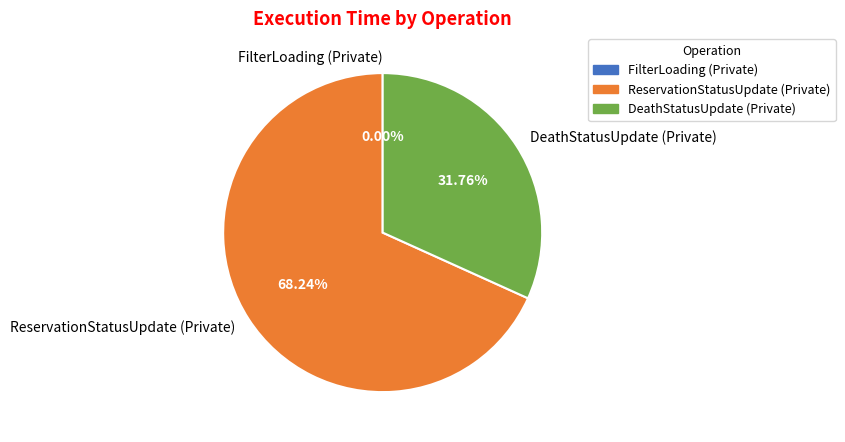

What is the change in value from FilterLoading (Private) to ReservationStatusUpdate (Private)?

+505